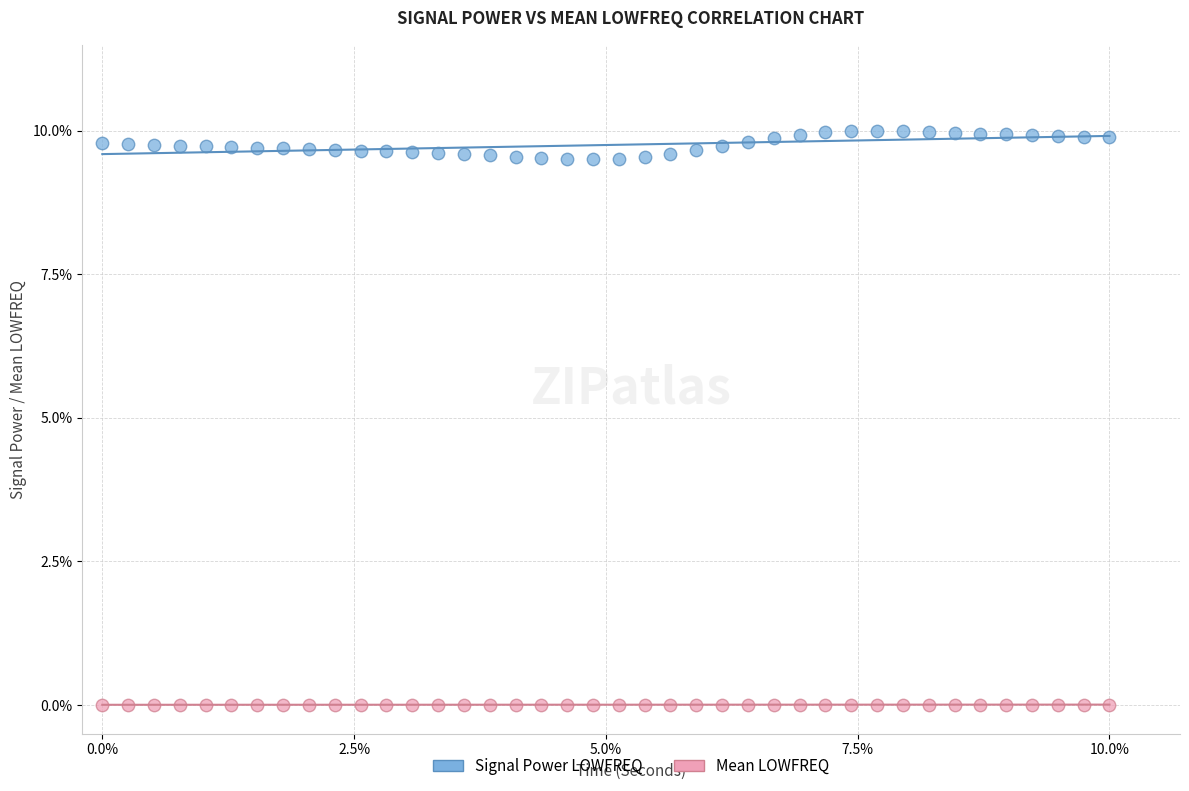

What are all the series names shown in the legend?

Signal Power LOWFREQ, Mean LOWFREQ